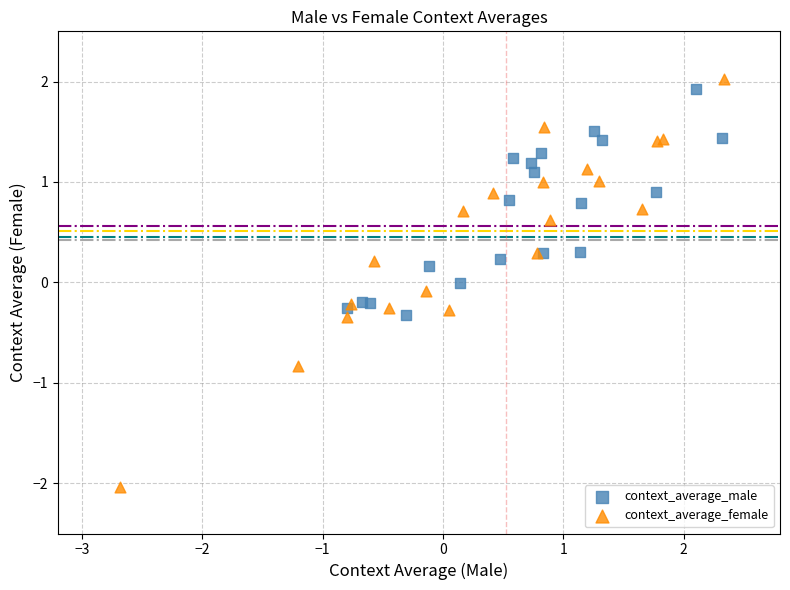

Which series reaches the maximum Y coordinate?

context_average_female